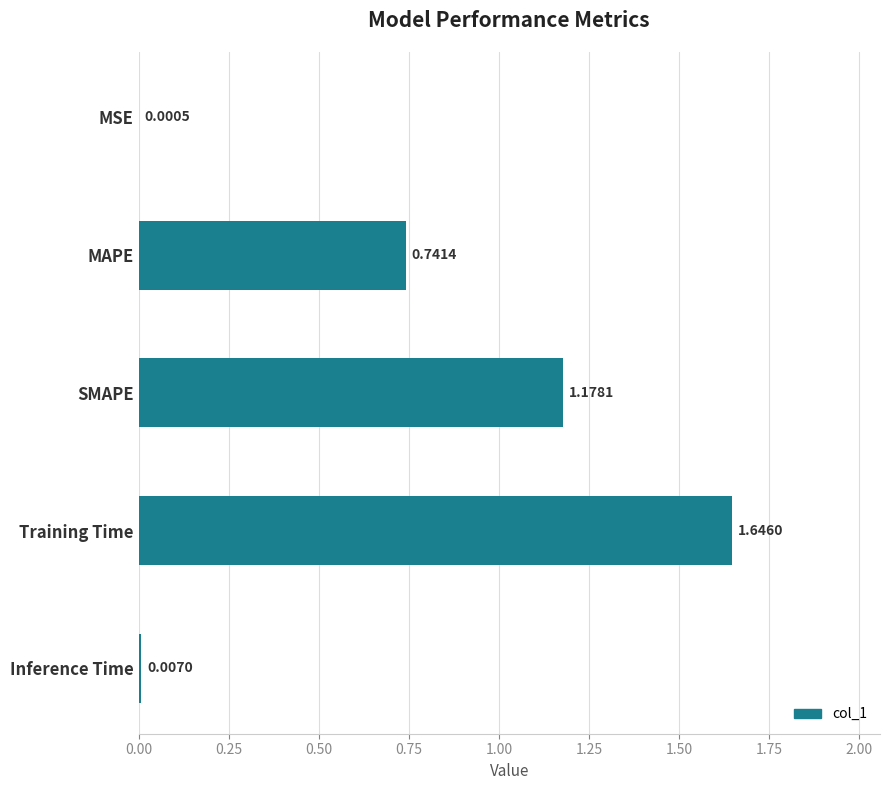

What is the sum of all values?

3.6